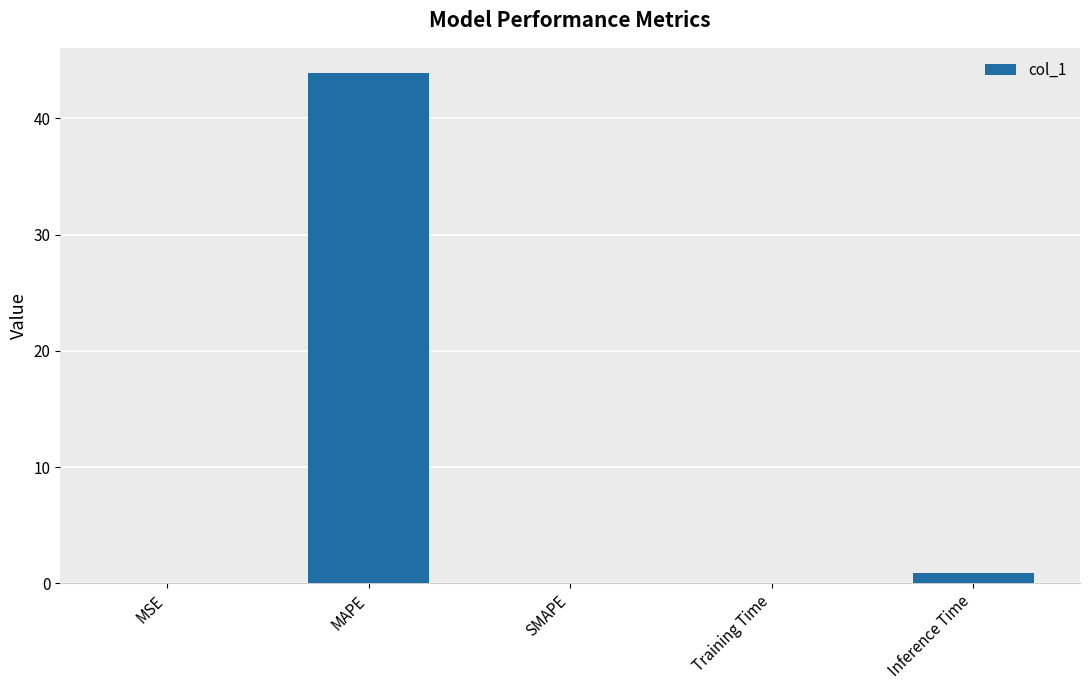

True or false: the data shows 43.9 at MAPE.

True